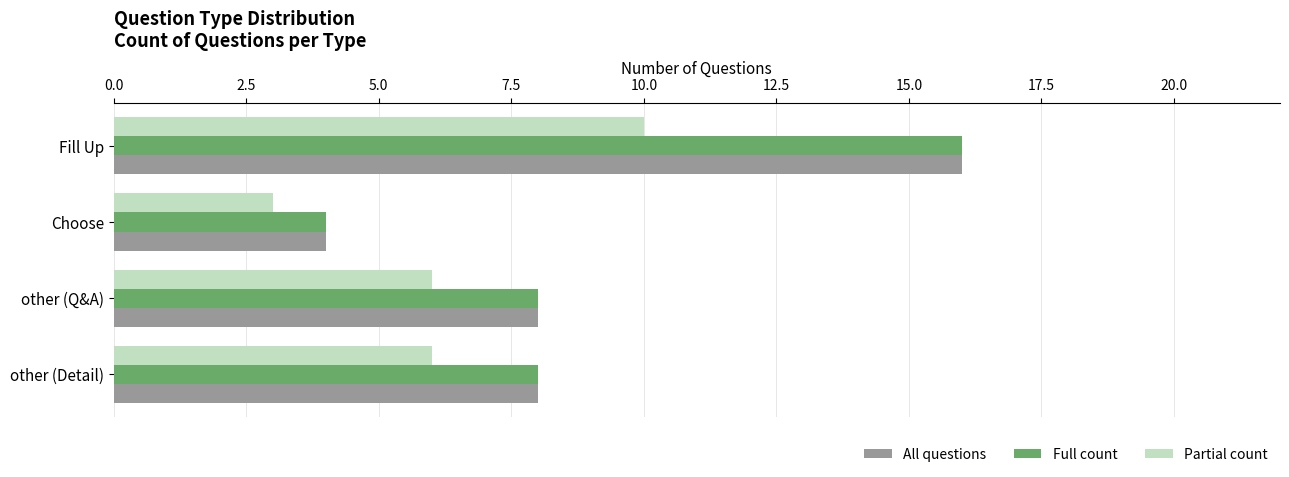

What is the spread (max minus min) of values at Fill Up?

6